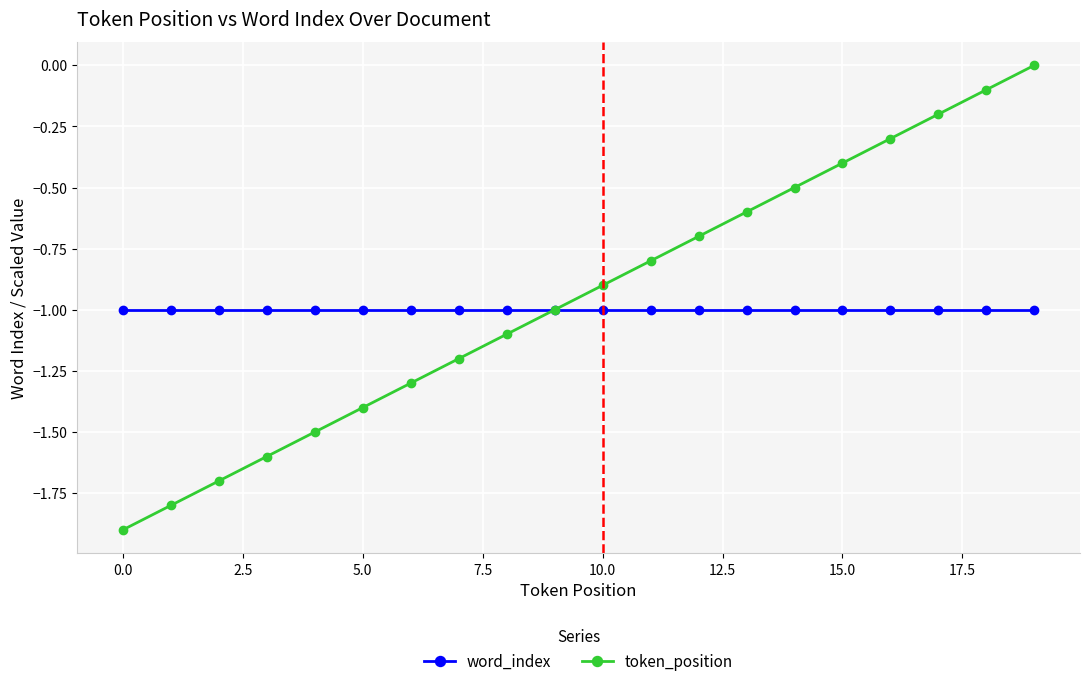

How many lines are shown in the chart?

2